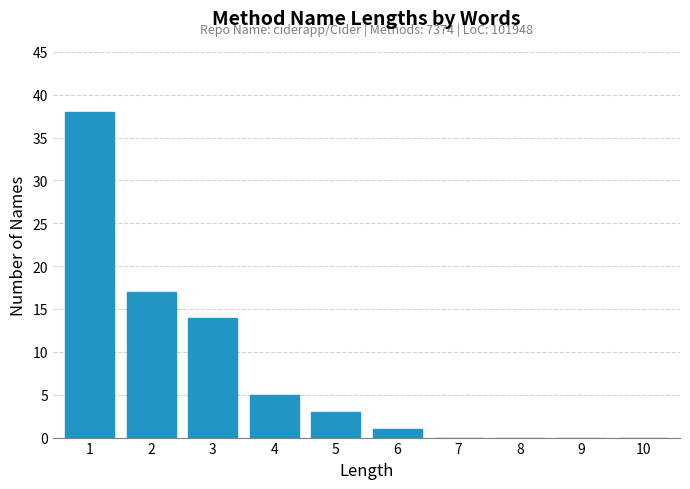

Reading right to left, extract all data points from this chart.

10=0	9=0	8=0	7=0	6=1	5=3	4=5	3=14	2=17	1=38